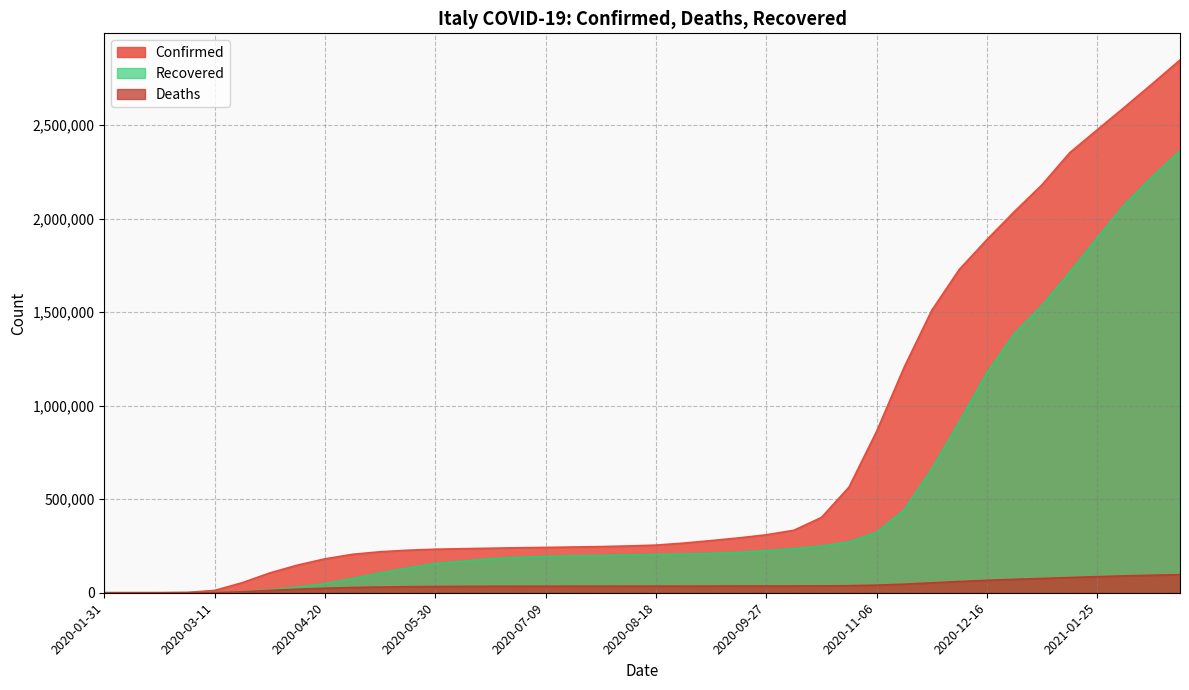

Where does the Deaths series first go above 35405?

2020-08-28